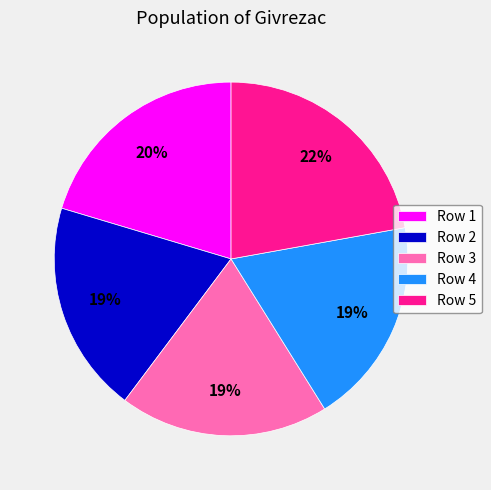

Is there a majority slice in this chart?

No